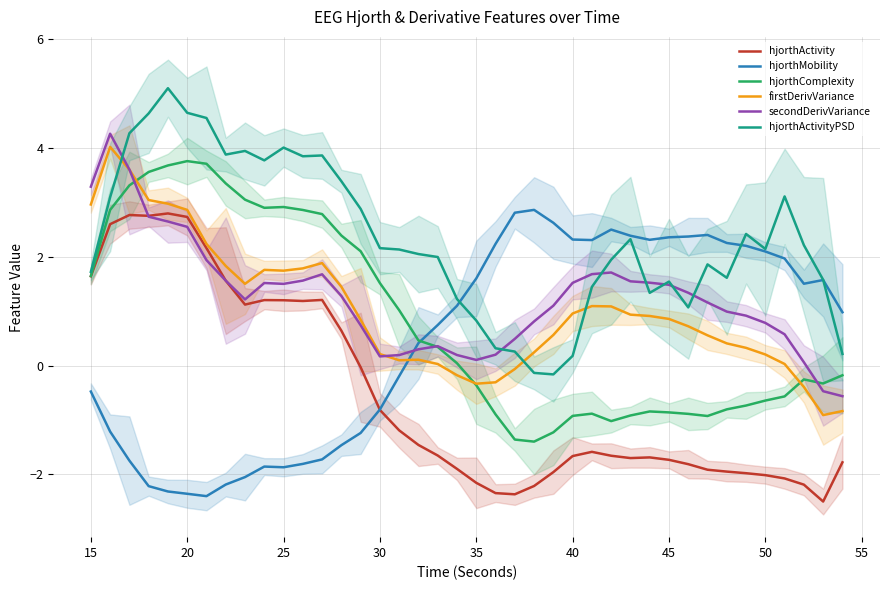

The hjorthActivity series shows -0.8 at 40. True or false?

False